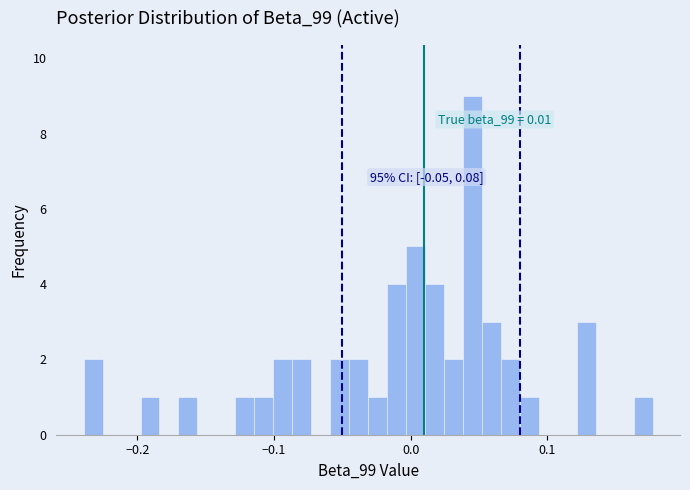

Around what value on the x-axis is the tallest bar? Give the approximate position of its centre, as read against the axis.

0.05